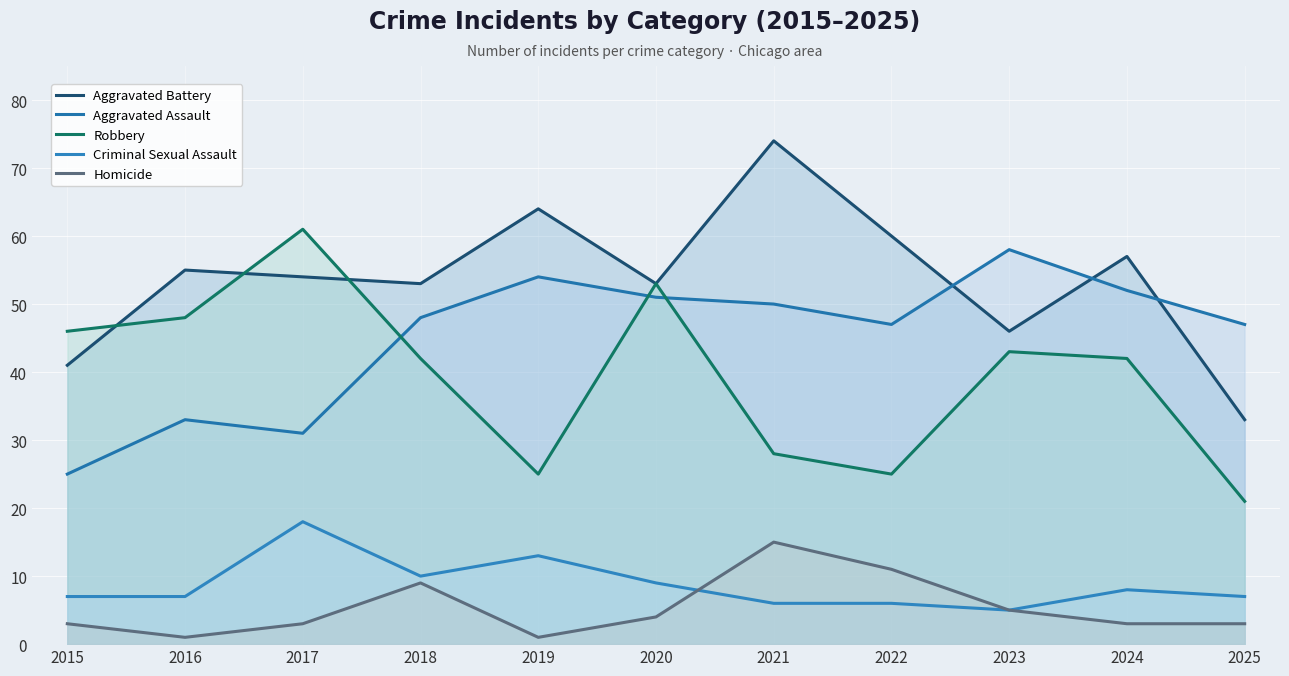

Between which two adjacent categories do Aggravated Battery and Robbery first intersect?

2015 and 2016